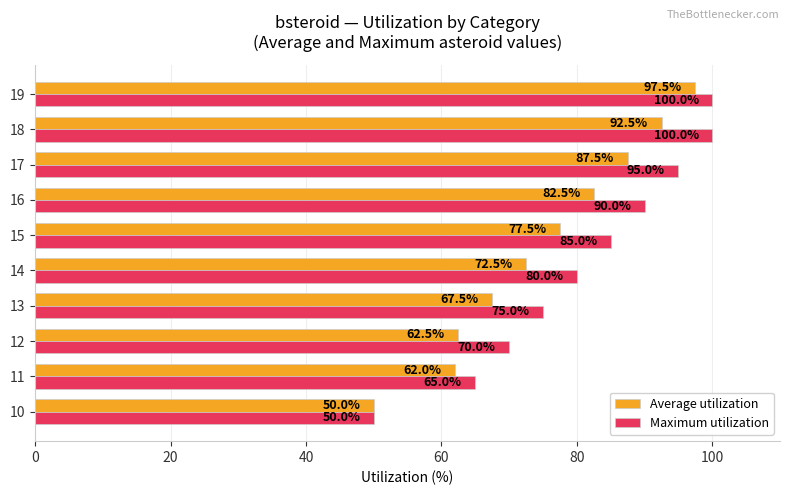

What are all the series names shown in the legend?

Average utilization, Maximum utilization